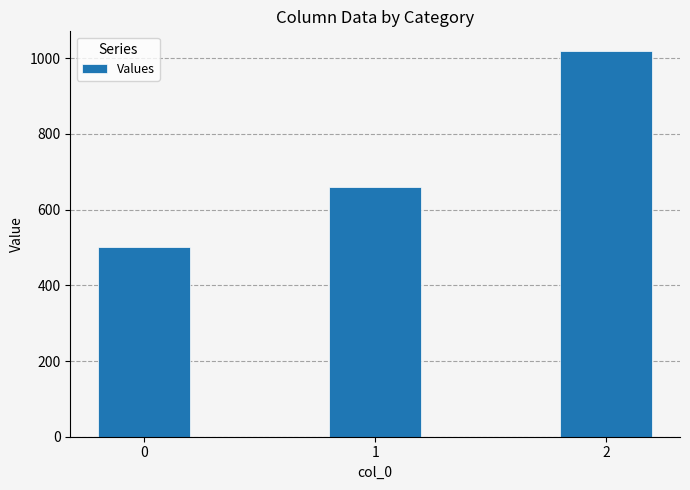

How many distinct data groups are displayed?

1